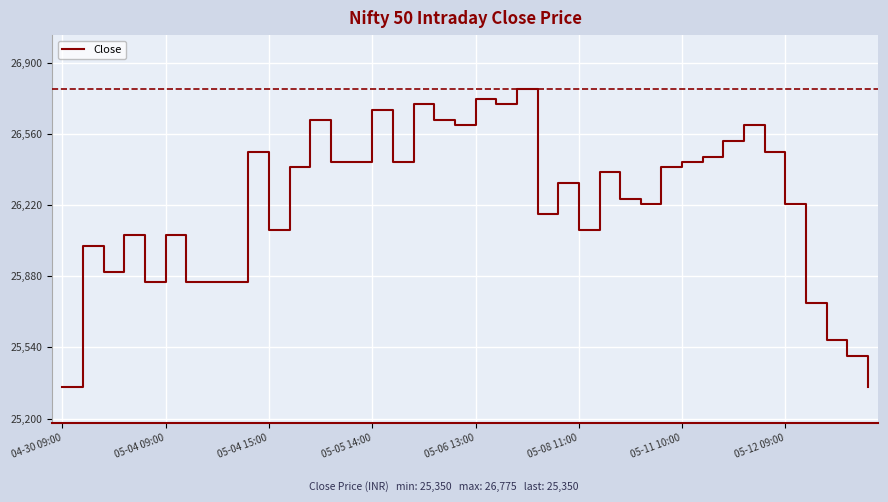

What is the minimum value shown in the chart?

25350